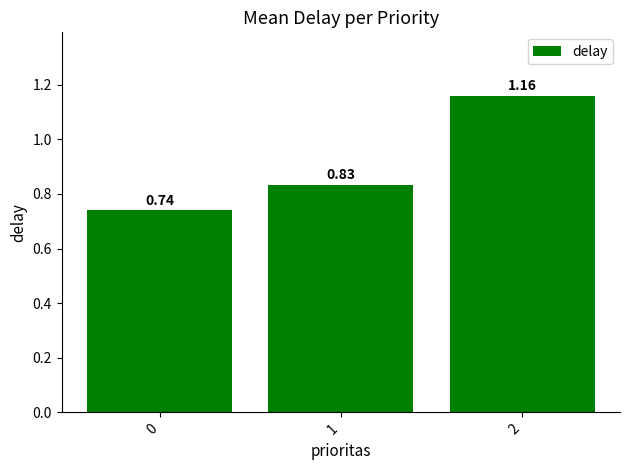

What is the change in value from 0 to 2?

+0.4